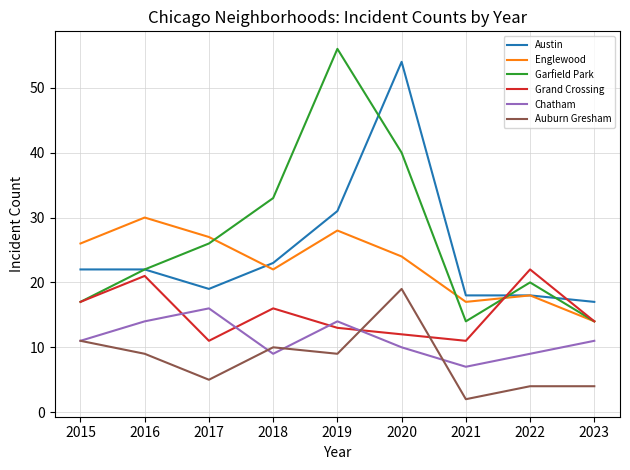

Reading left to right, what are all the values shown in this chart?

Austin: 2015=22	2016=22	2017=19	2018=23	2019=31	2020=54	2021=18	2022=18	2023=17
Englewood: 2015=26	2016=30	2017=27	2018=22	2019=28	2020=24	2021=17	2022=18	2023=14
Garfield Park: 2015=17	2016=22	2017=26	2018=33	2019=56	2020=40	2021=14	2022=20	2023=14
Grand Crossing: 2015=17	2016=21	2017=11	2018=16	2019=13	2020=12	2021=11	2022=22	2023=14
Chatham: 2015=11	2016=14	2017=16	2018=9	2019=14	2020=10	2021=7	2022=9	2023=11
Auburn Gresham: 2015=11	2016=9	2017=5	2018=10	2019=9	2020=19	2021=2	2022=4	2023=4